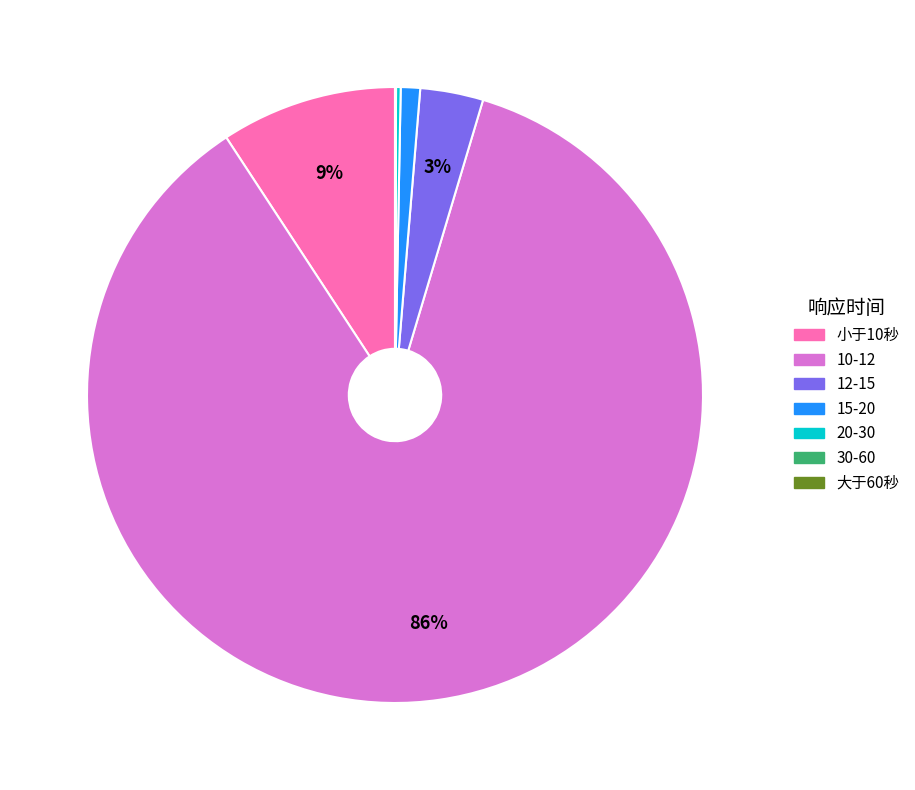

Is there any slice that represents more than half of the pie?

Yes